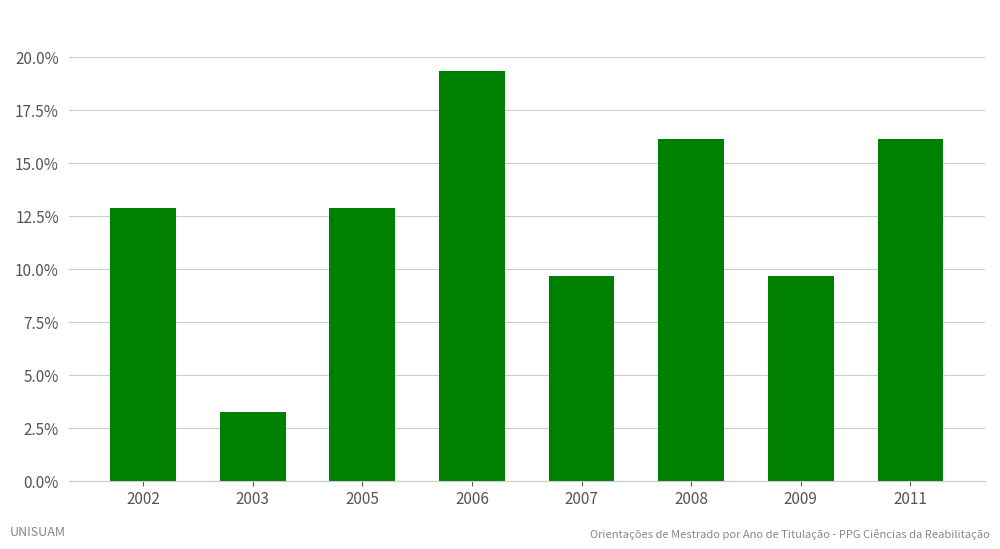

What is the average value?

12.5